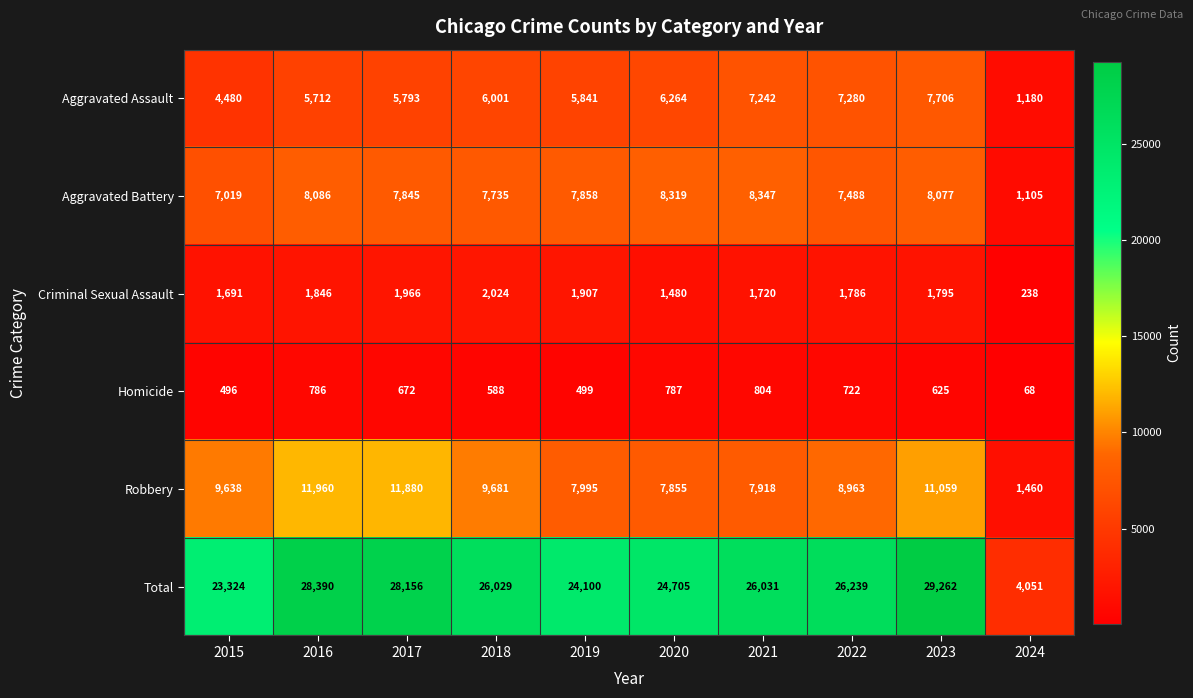

How many values in the Total series are below 26031?

5